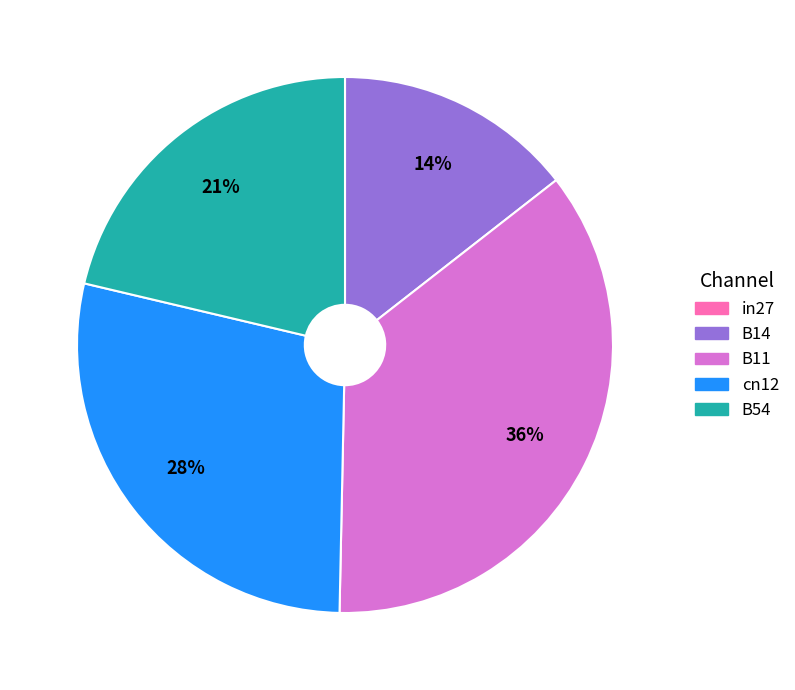

The cn12 slice represents 21% of the pie. True or false?

False